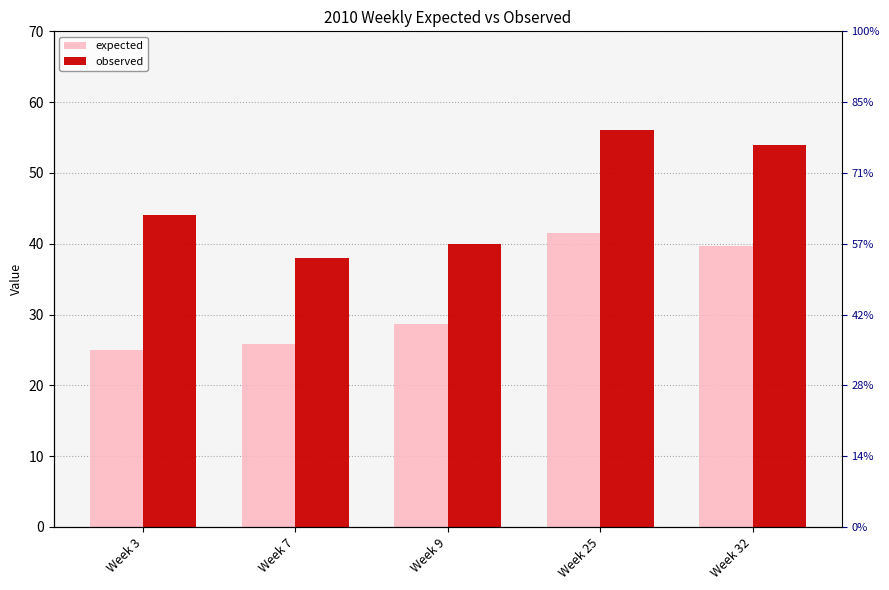

What is the difference between the second highest and minimum values in the observed series?

16.0